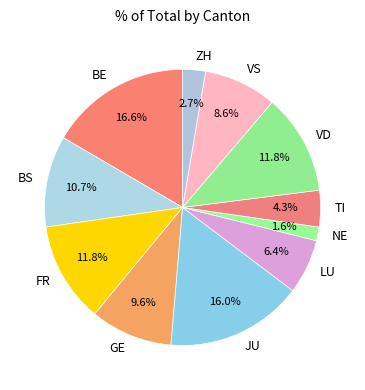

To the nearest percent, what is the difference between the largest and smallest slice percentages?

15%